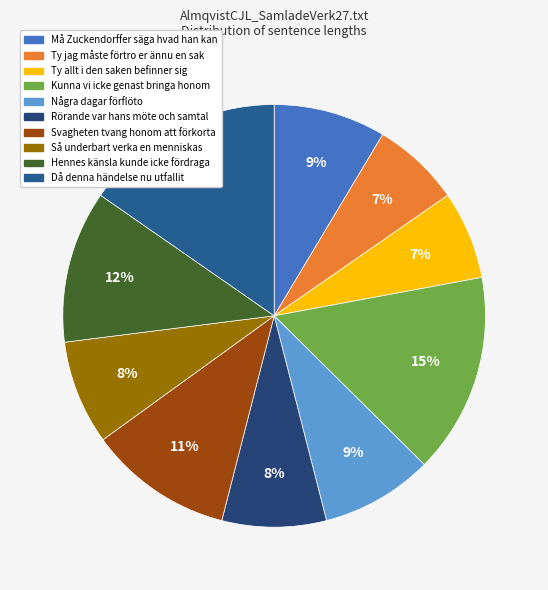

What percentage is the Må Zuckendorffer säga hvad han kan slice, to the nearest percent?

9%